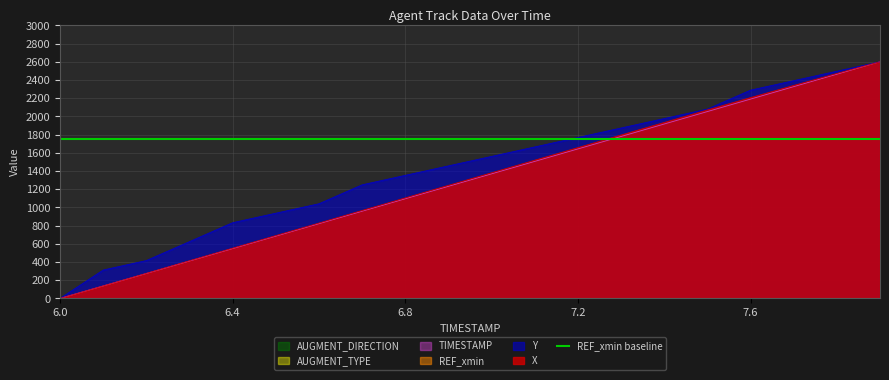

Which series has the widest spread of values?

X